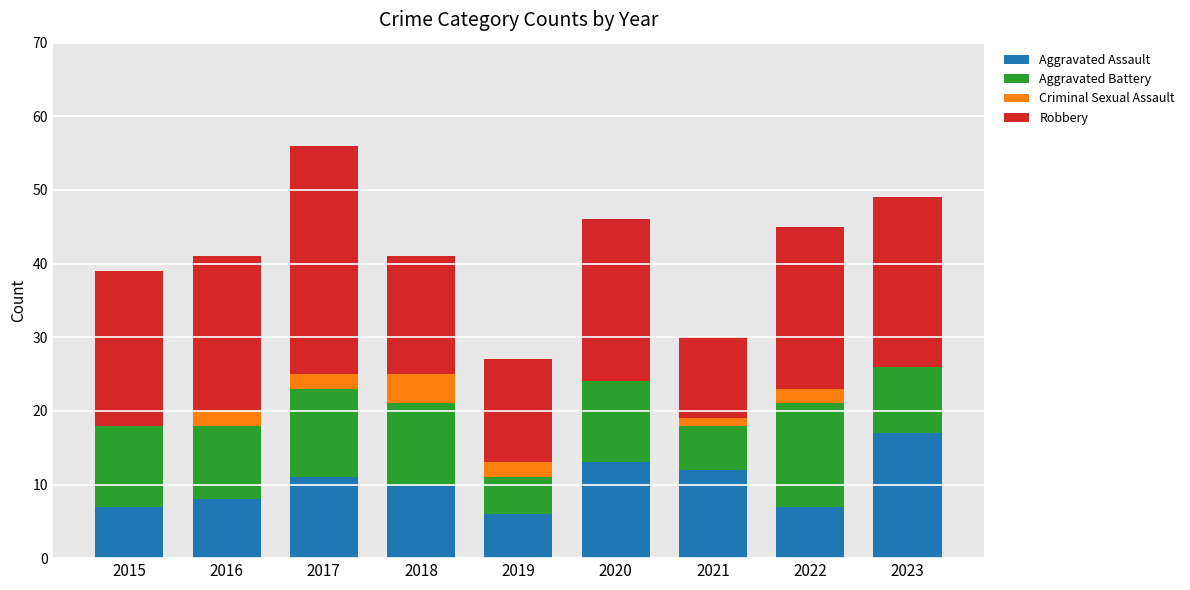

Does the chart contain stacked bars?

Yes